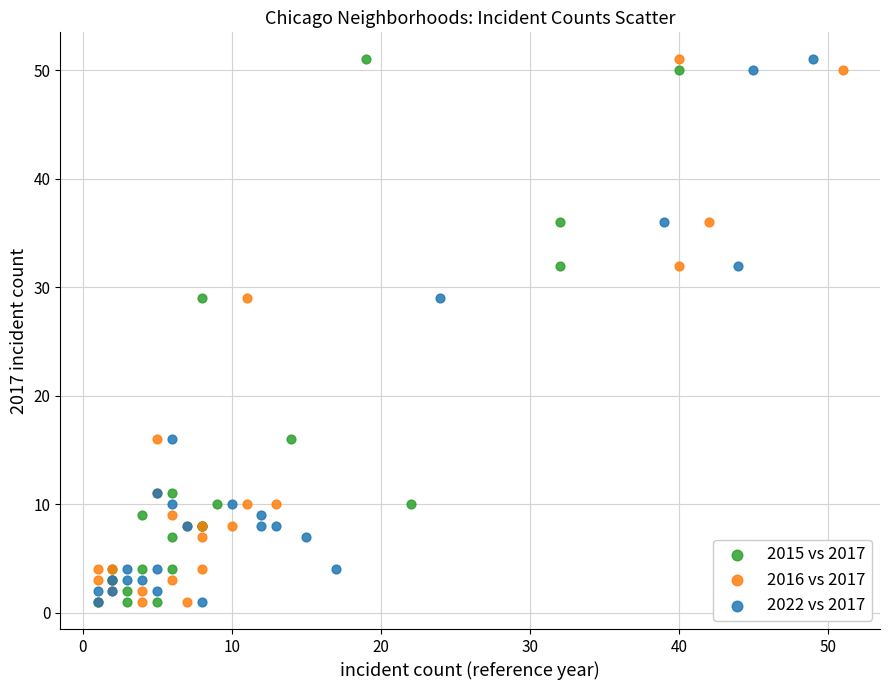

What are all the series names shown in the legend?

2015 vs 2017, 2016 vs 2017, 2022 vs 2017